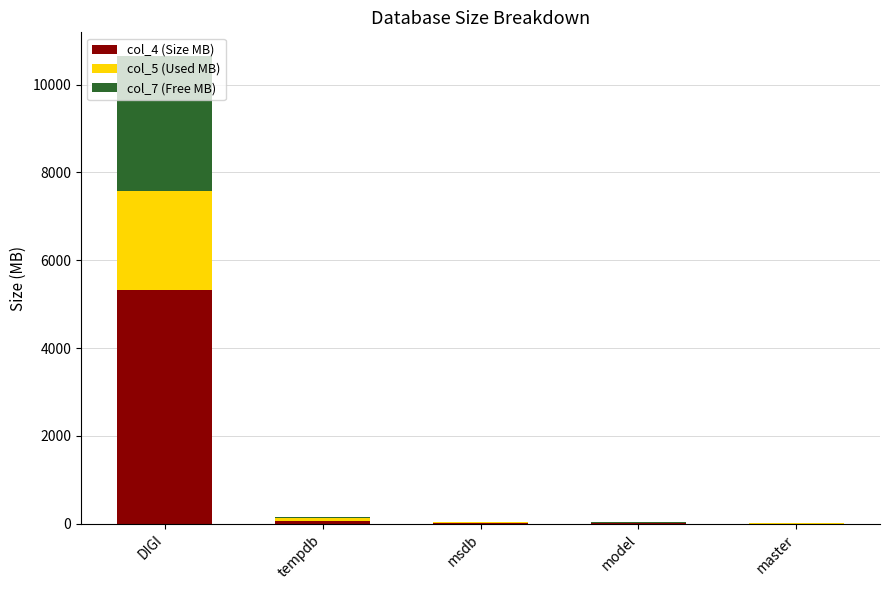

What is the total value across all series at model?

32.0